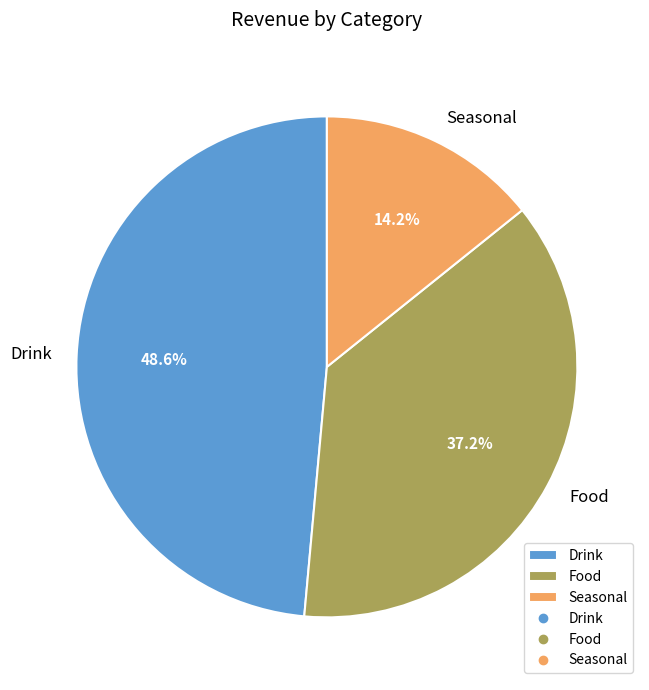

Does any single category account for the majority?

No